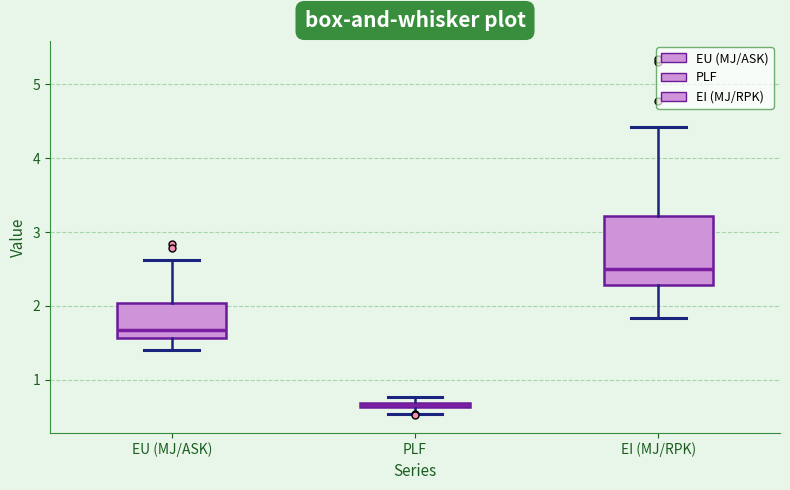

Which box's median line is the highest?

EI (MJ/RPK)